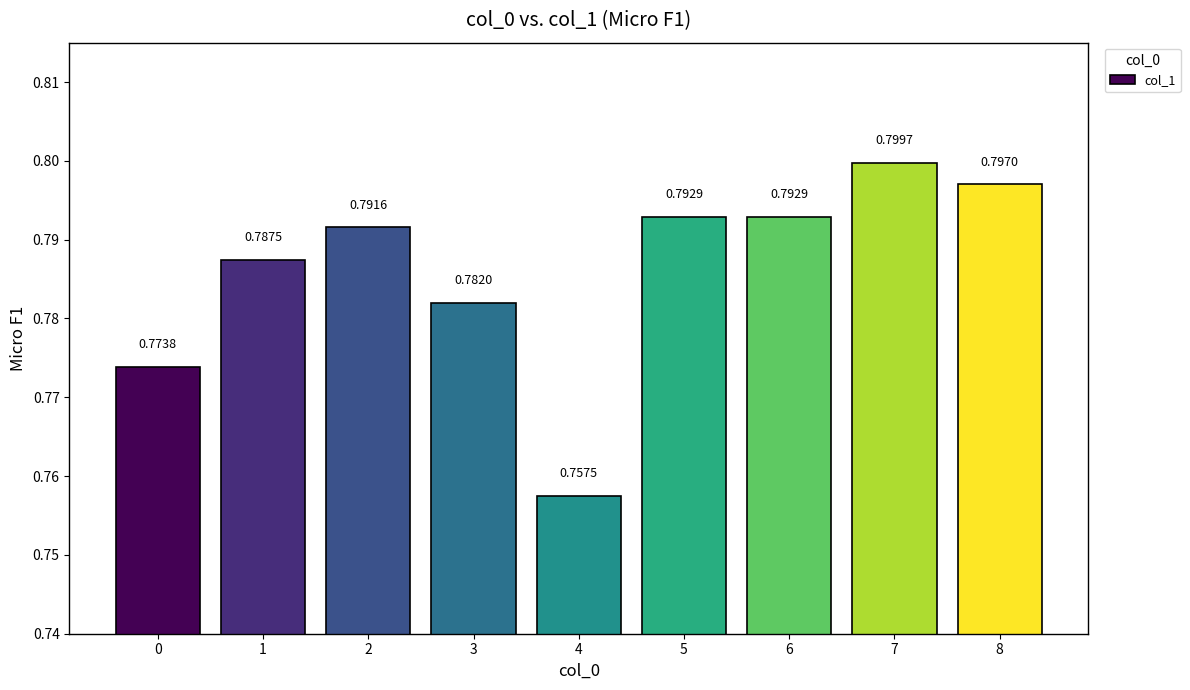

What is the sum of the values at 7 and 6?

1.6